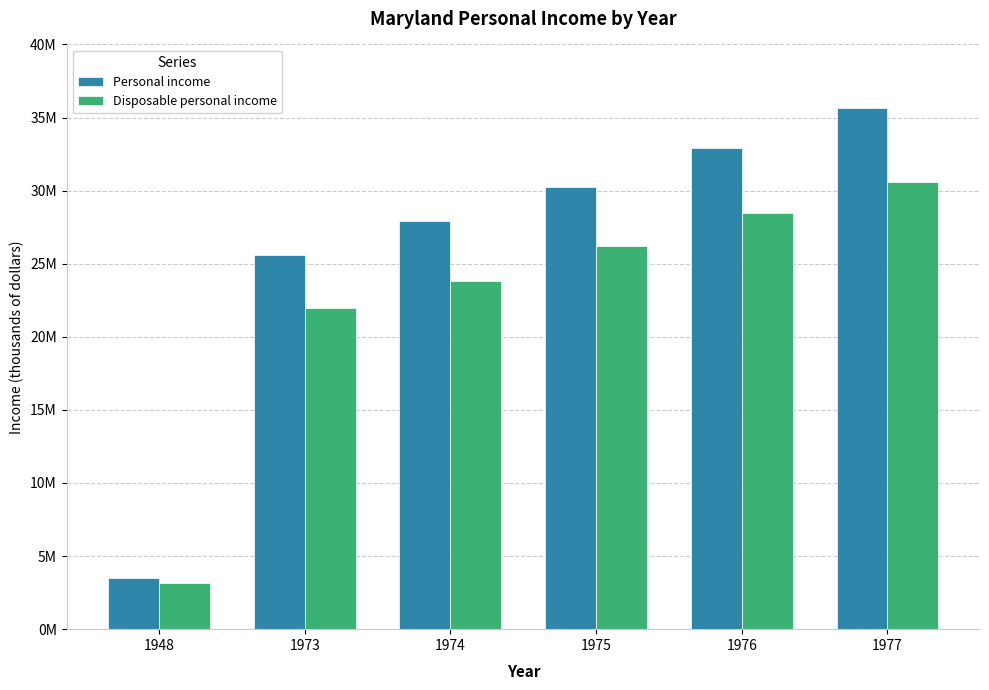

Between 1975 and 1976, which series saw the biggest shift?

Personal income